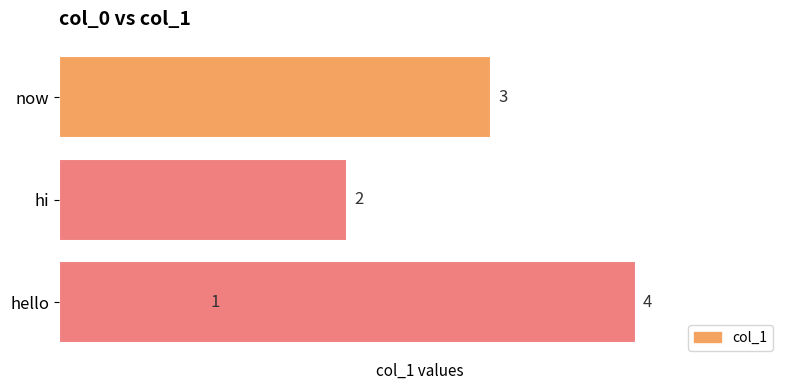

What is the smallest value displayed?

1